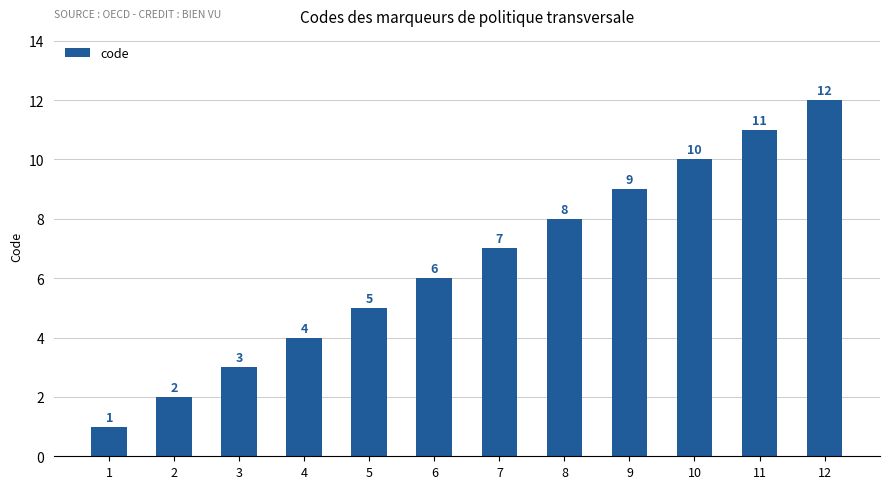

What is the greatest value displayed?

12